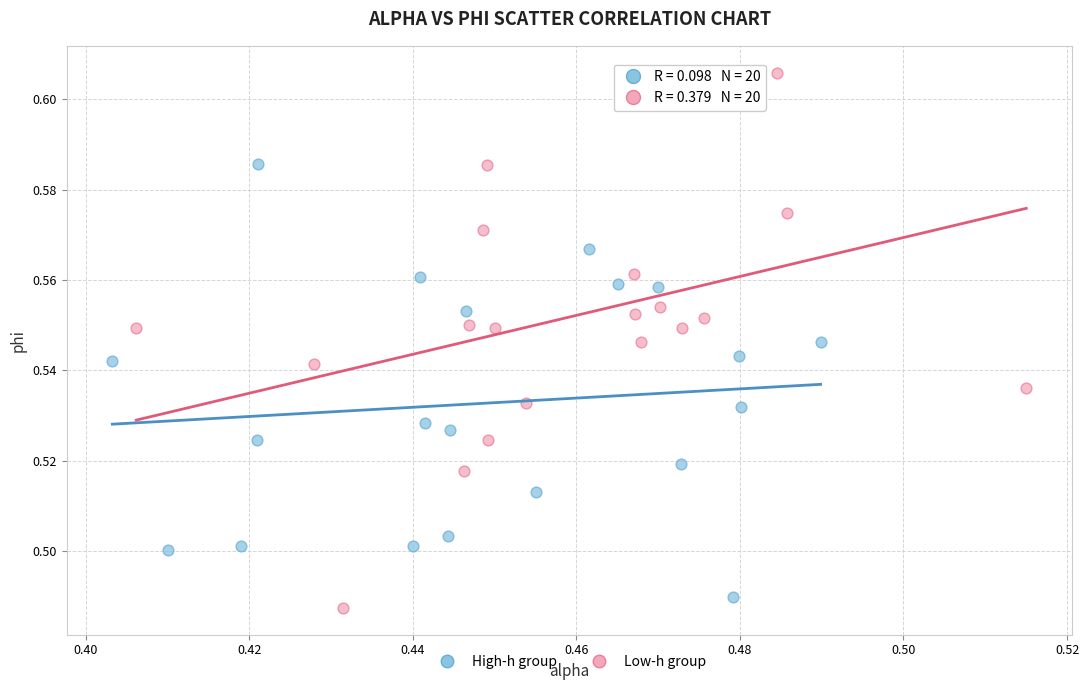

Which series contains the highest Y value?

Low-h group